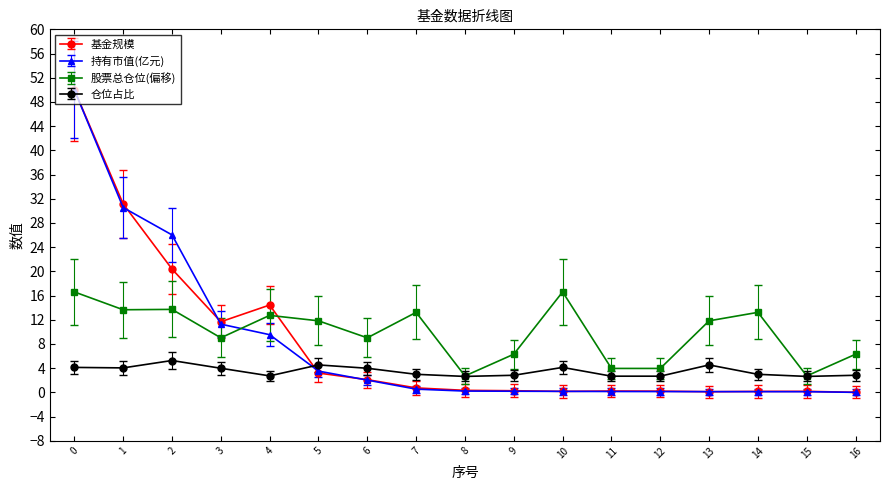

What is the value of the 基金规模 point at the 5th from the left?

14.4